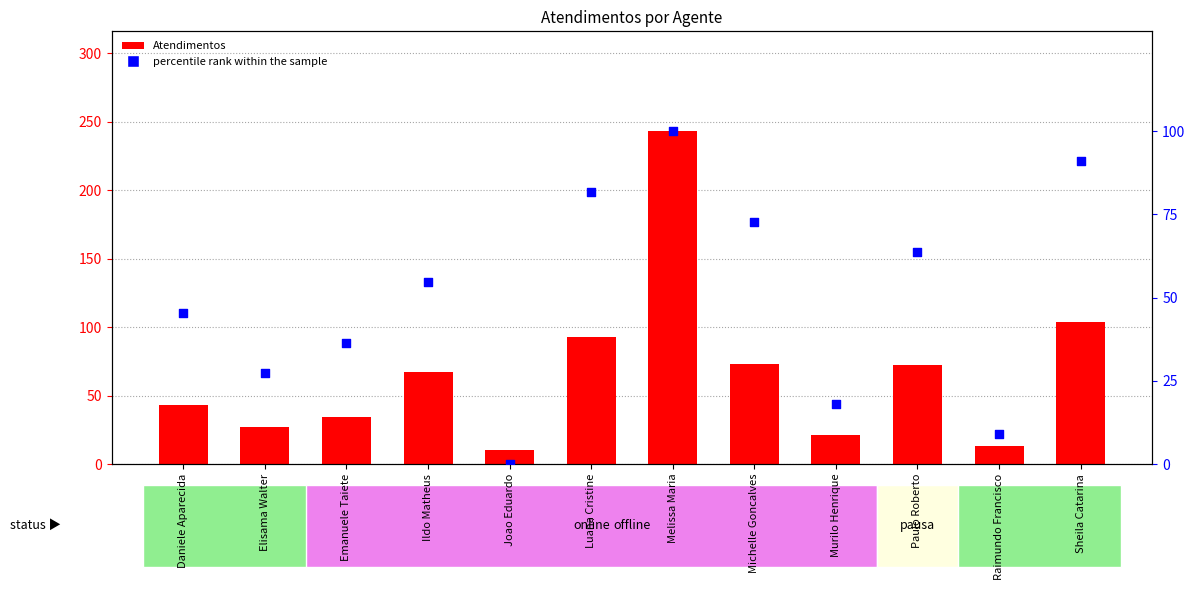

Which series has the largest total across all categories?

Atendimentos